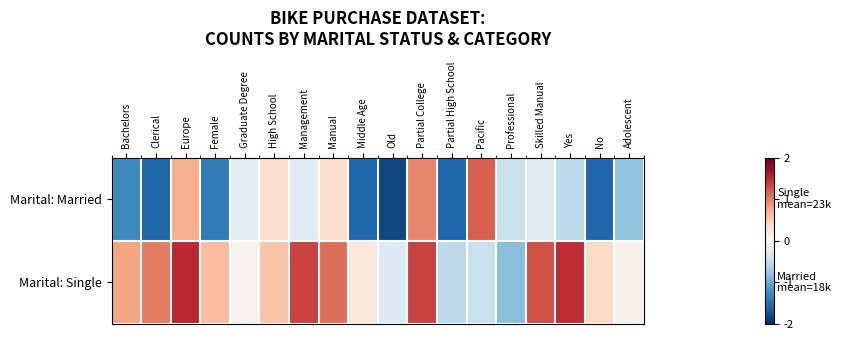

How many distinct data groups are displayed?

2